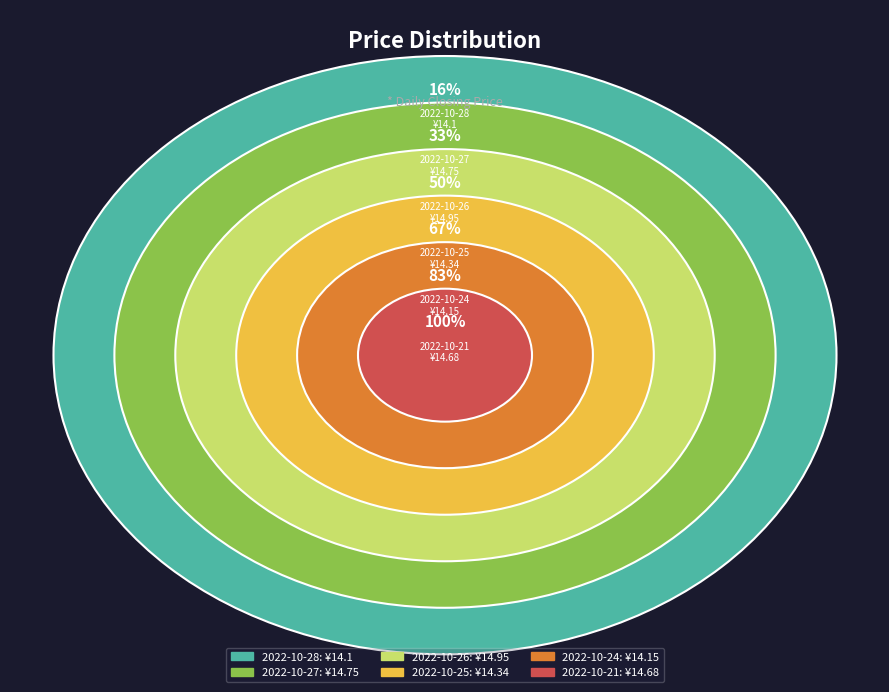

Which category has the smallest portion of the pie?

2022-10-28